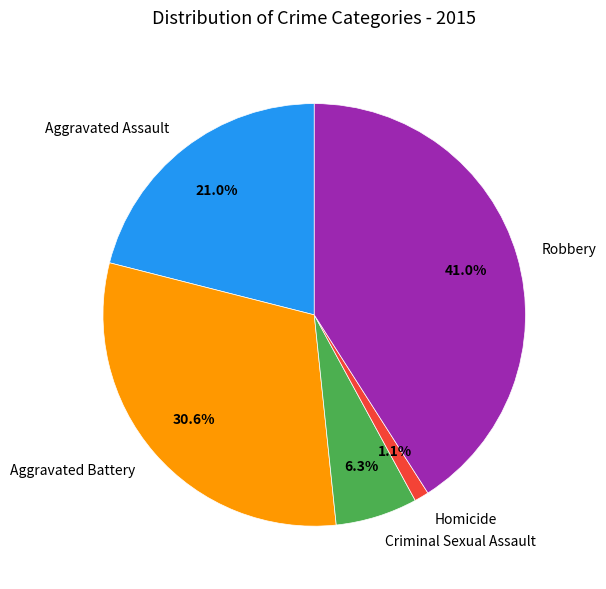

What is the ratio of the value at Criminal Sexual Assault to the value at Aggravated Assault?

0.3